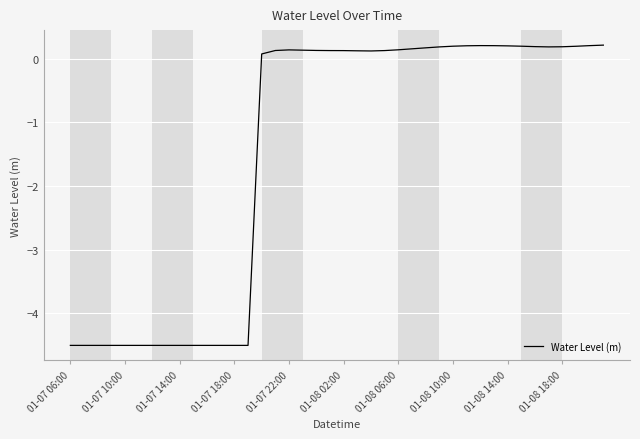

What is the smallest value displayed?

-4.5